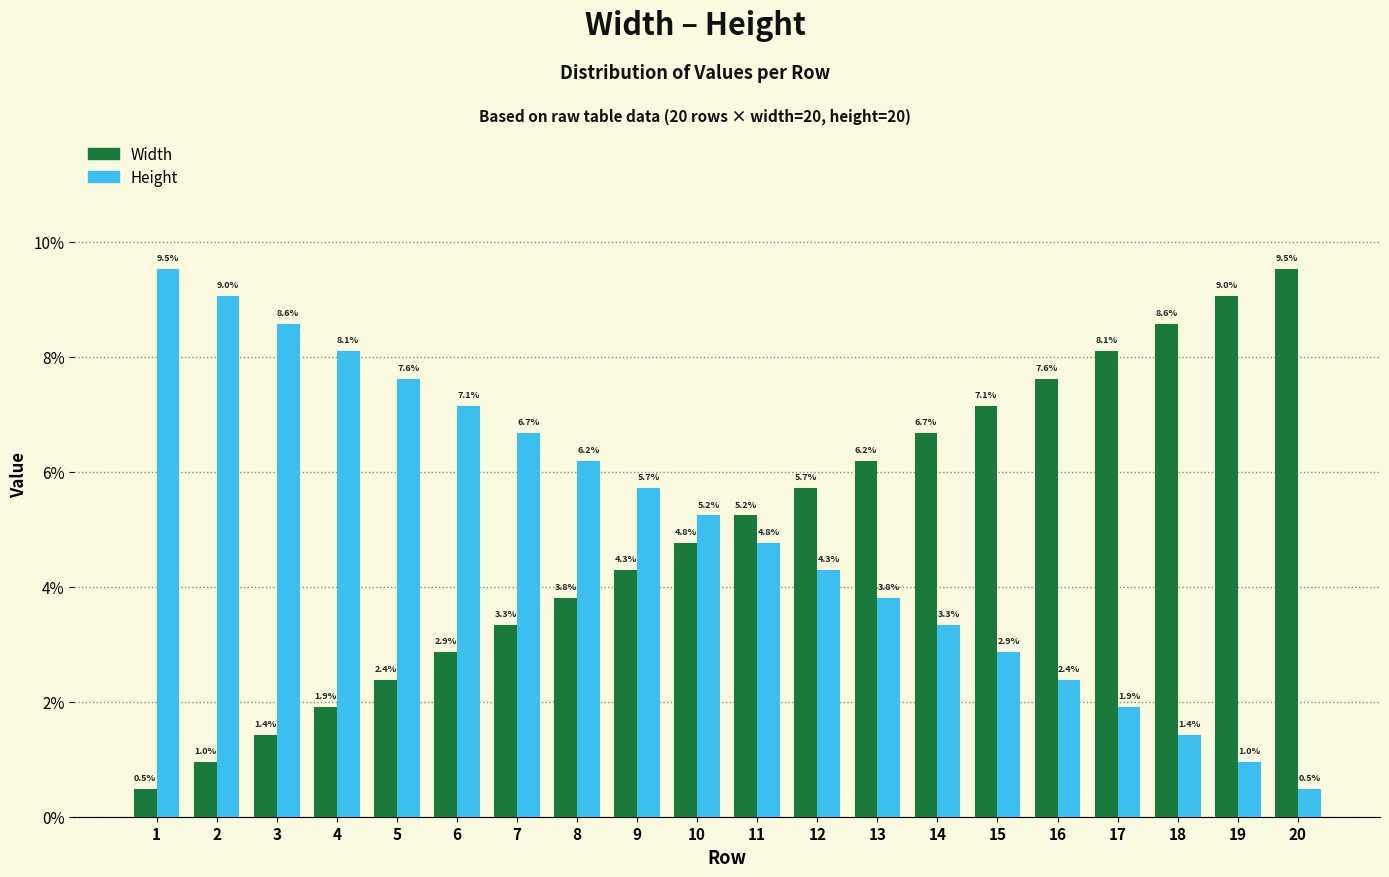

What is the value of the Height bar at the 20th from the left?

0.5